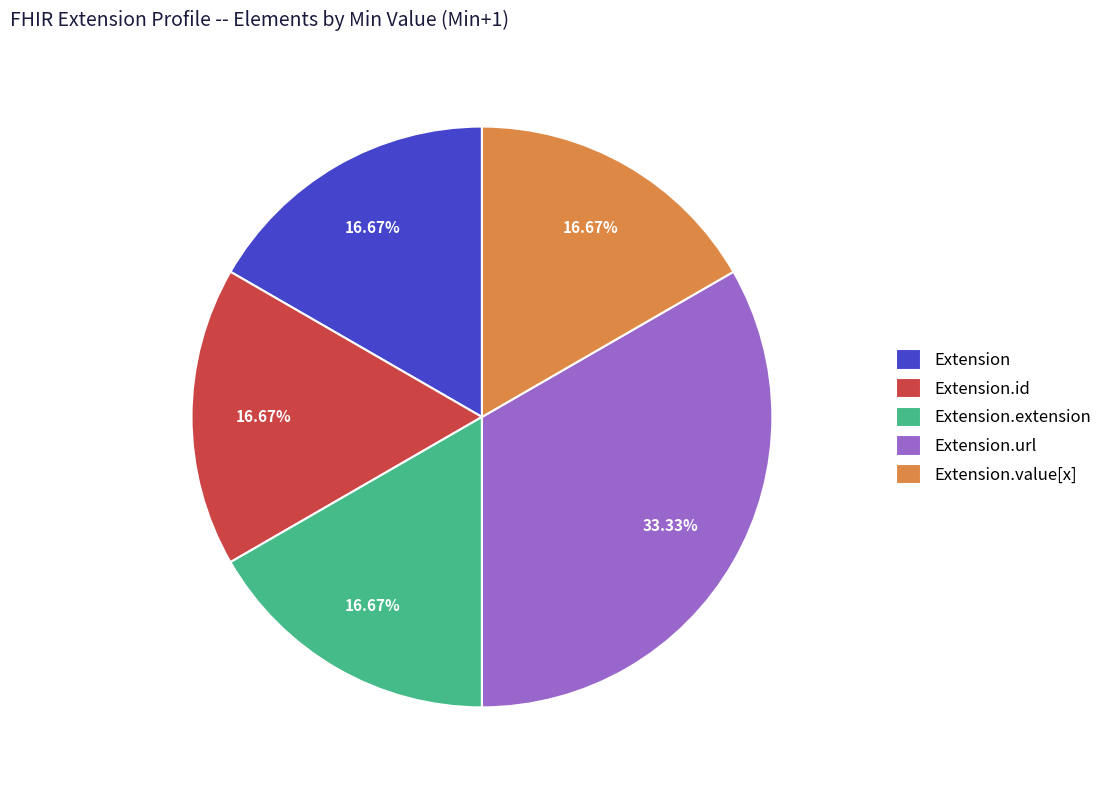

What percentage is NOT represented by Extension.extension?

83.3%